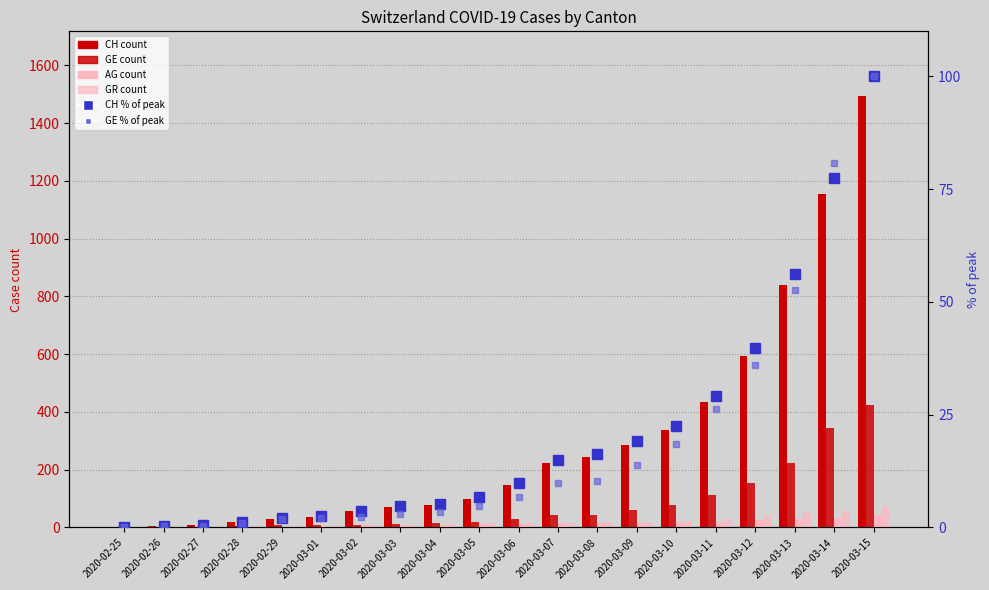

Which category has the highest value in the GE % of max series?

2020-03-15